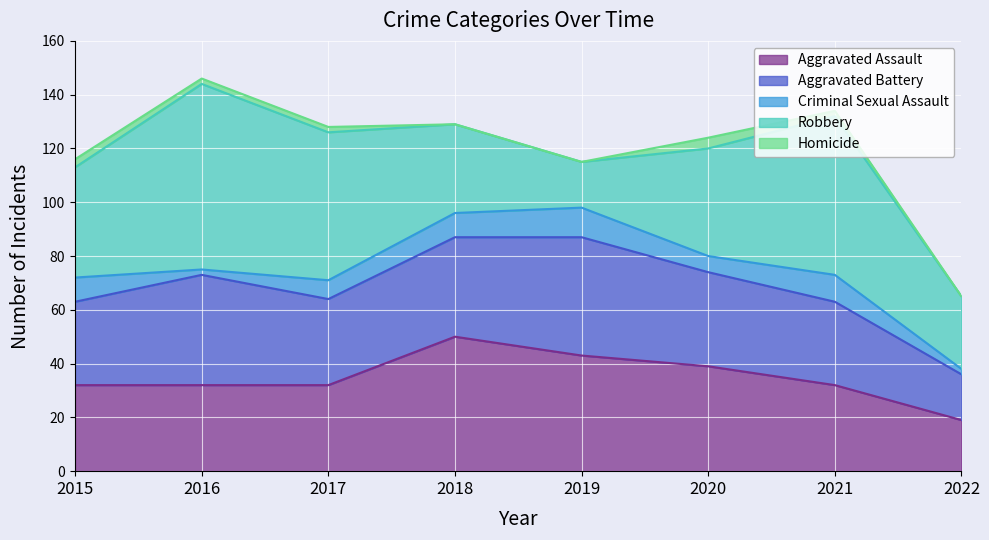

How many lines are shown in the chart?

5